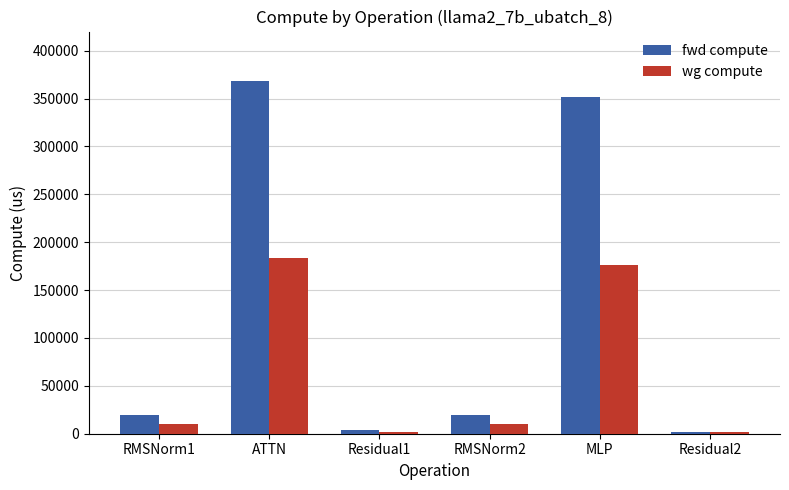

Is it true that fwd compute equals 552685.5 at MLP?

False